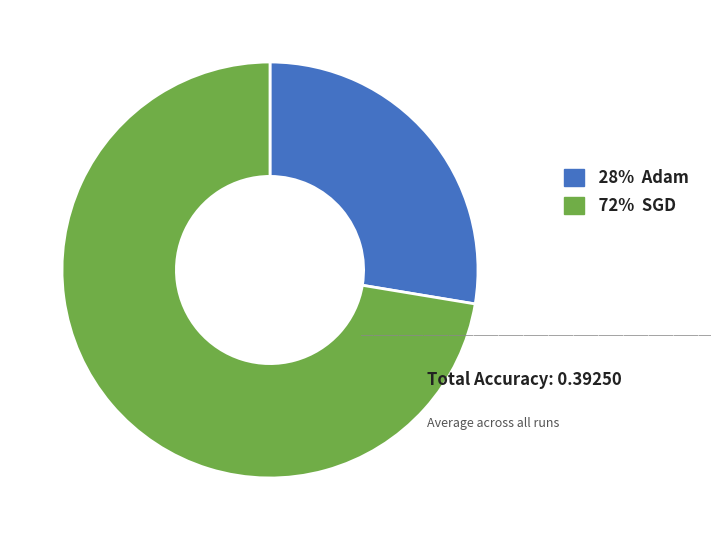

Is the sum of 72% SGD and 28% Adam greater than half?

Yes